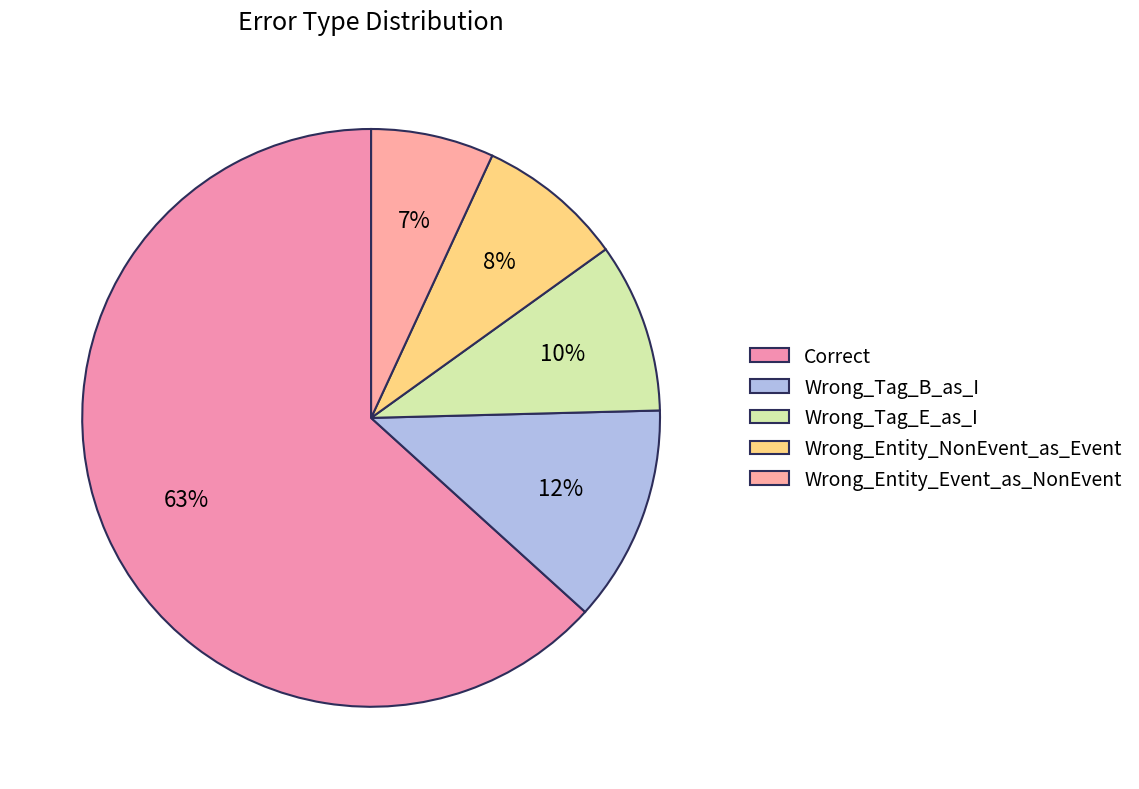

Which category accounts for the majority?

Correct